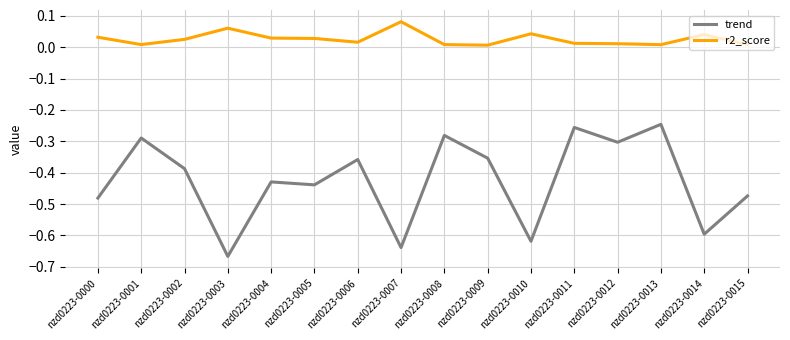

True or false: trend and r2_score cross at least once.

False